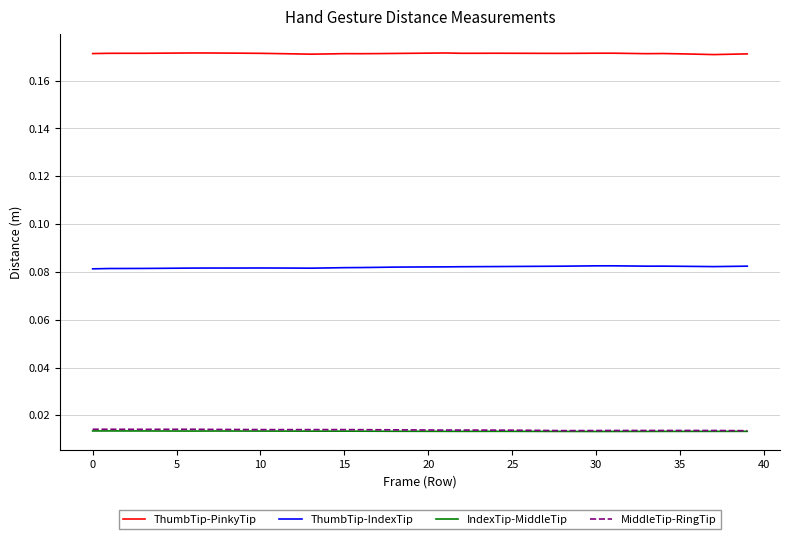

True or false: ThumbTip-PinkyTip and ThumbTip-IndexTip intersect in this chart.

False